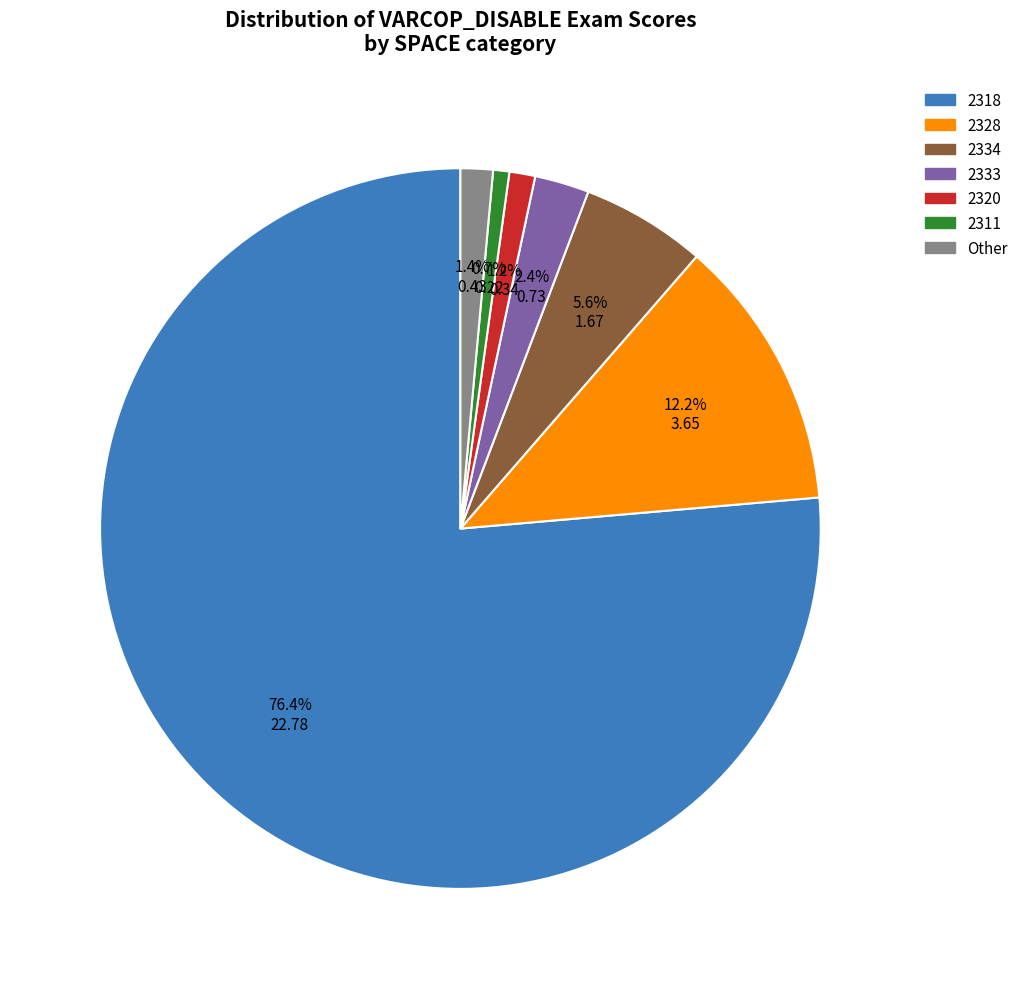

Is there any slice that represents more than half of the pie?

Yes